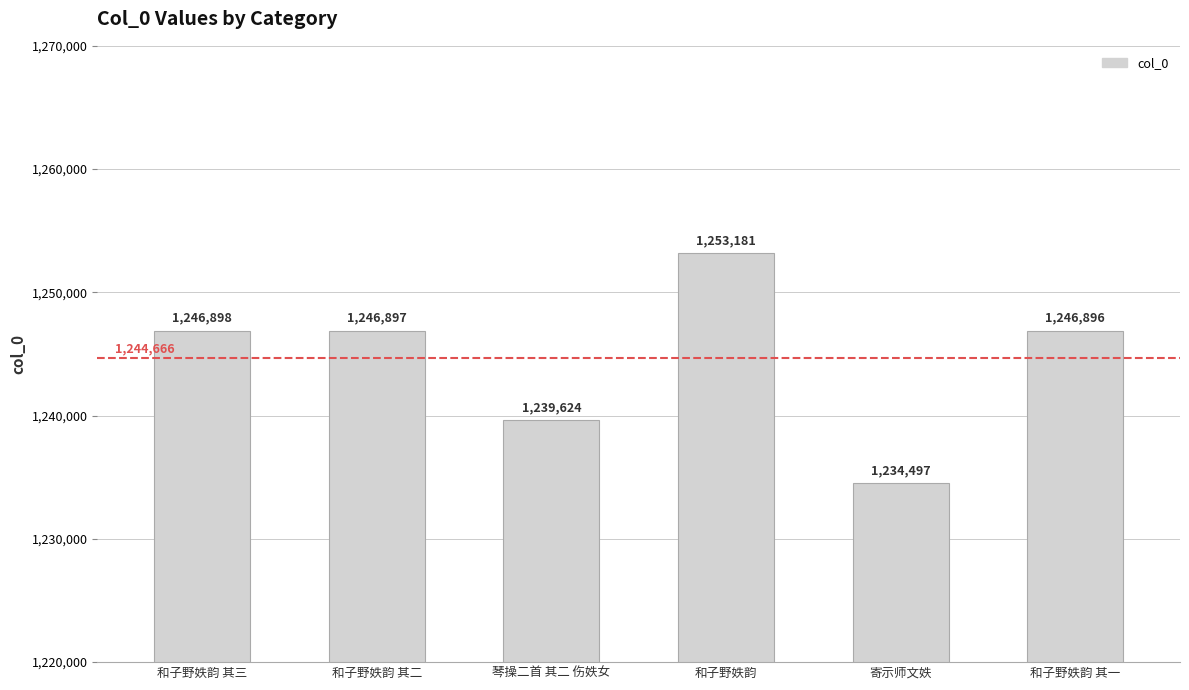

The chart shows a value of 1859378 at 琴操二首 其二 伤妷女. True or false?

False